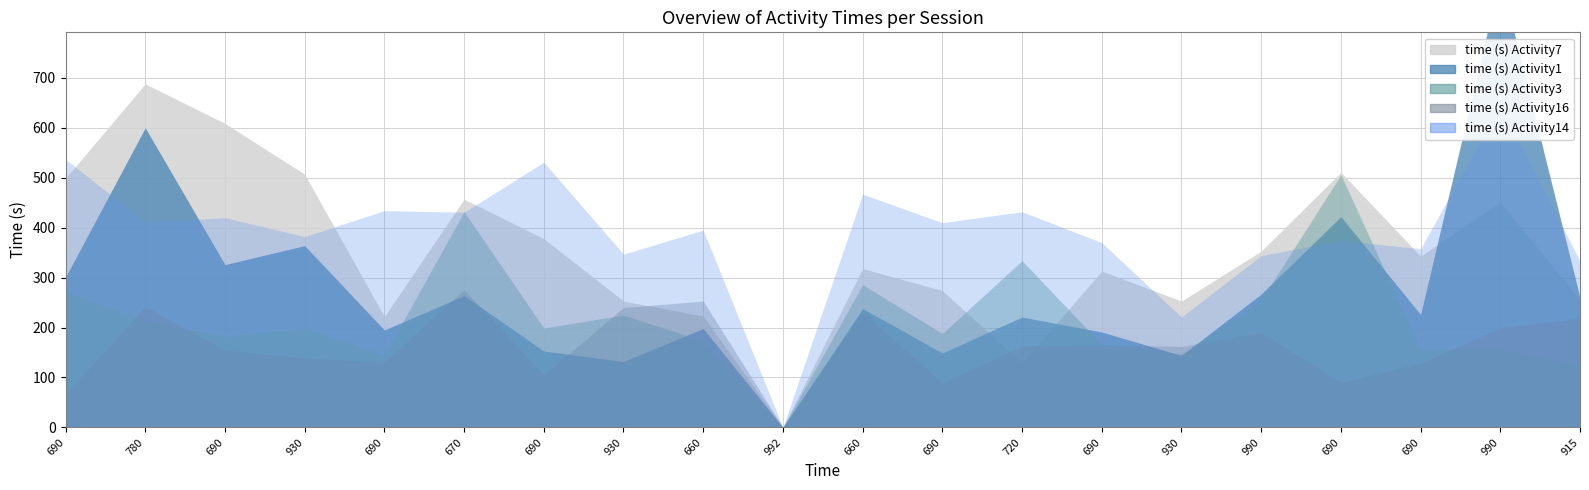

How many intersections are there between time (s) Activity14 and time (s) Activity7?

6